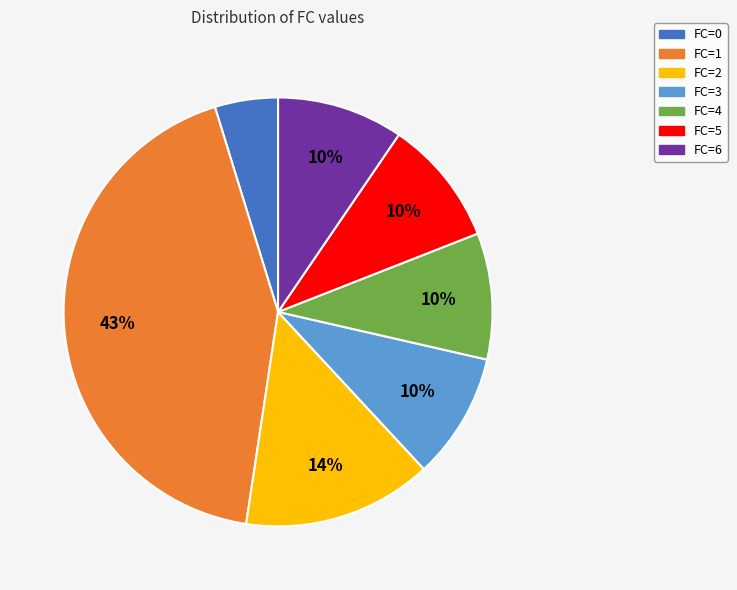

To the nearest percent, what percentage of the pie is FC=5?

10%